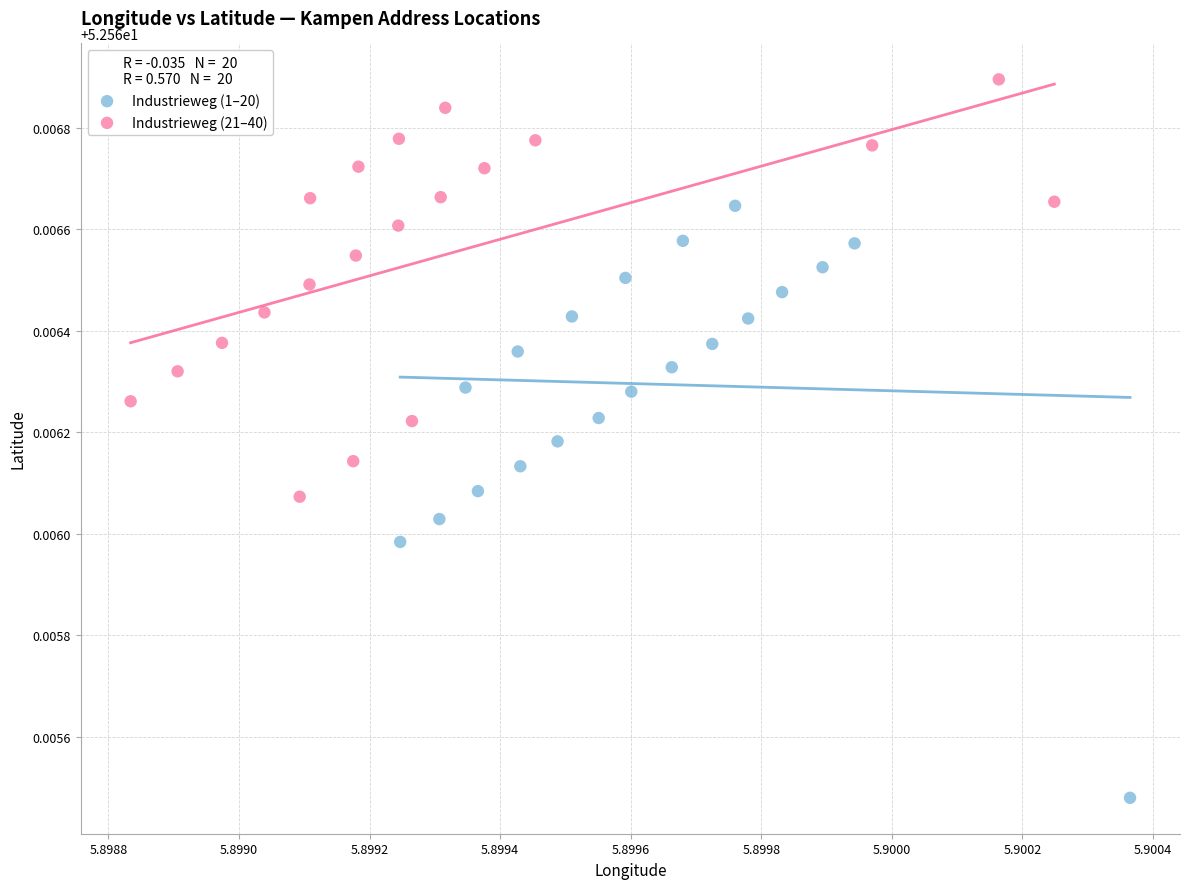

Which series has the largest Y range (max minus min)?

Industrieweg (1–20)